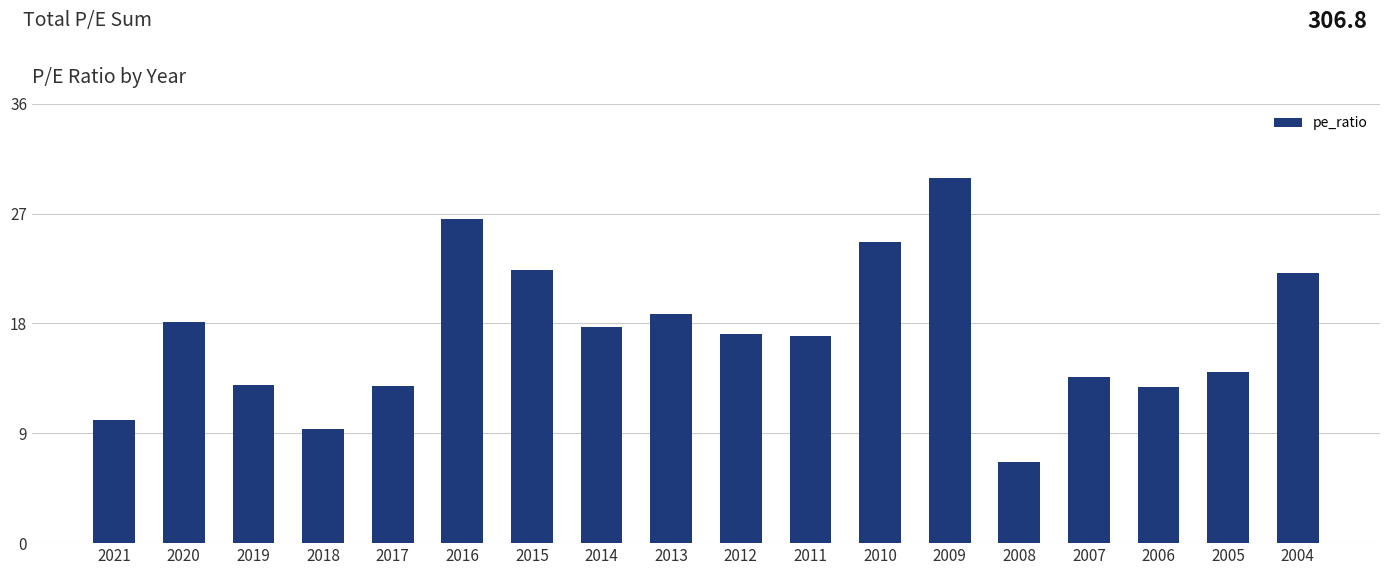

Which label corresponds to the smallest value in the chart?

2008